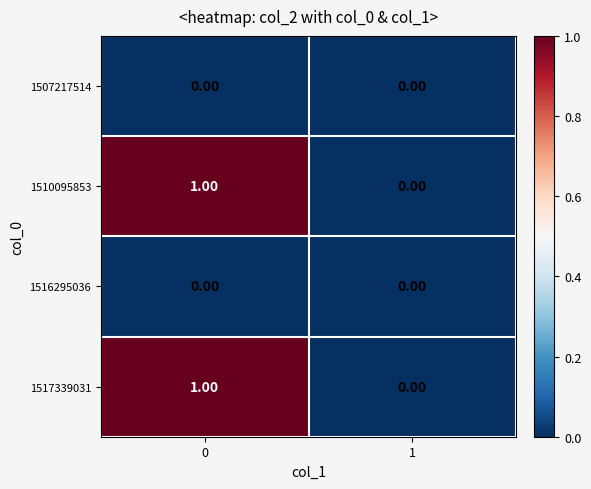

Rank the categories by 1517339031 value from lowest to highest.

1, 0